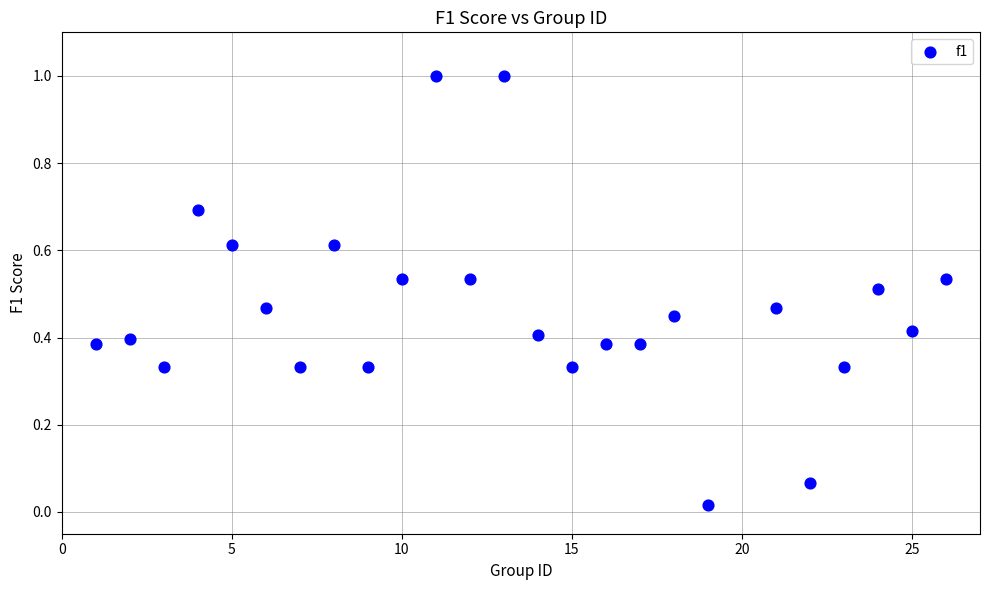

What is the range of X values (max minus min)?

25.0